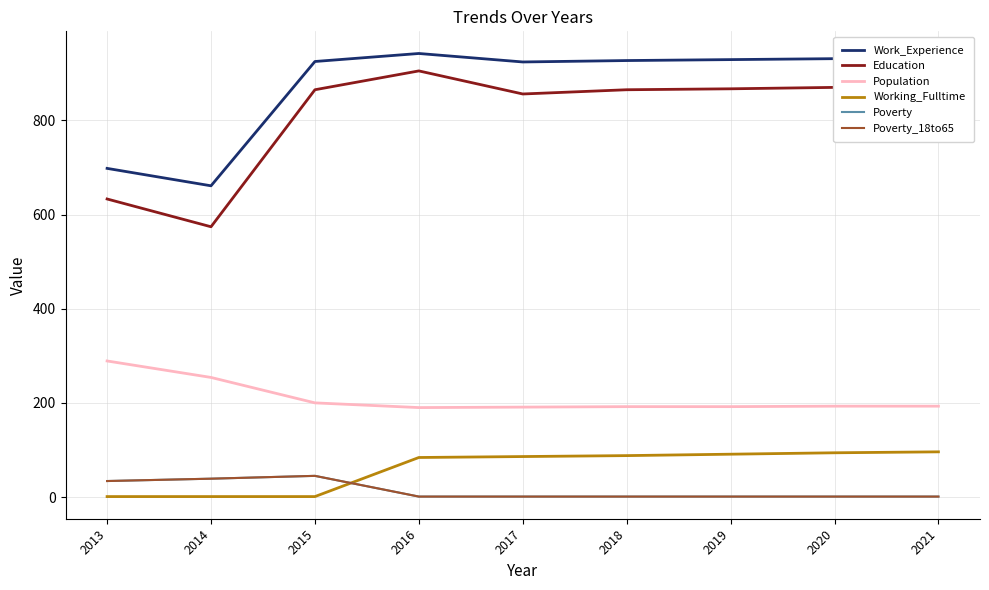

Does the chart have visible grid lines?

Yes